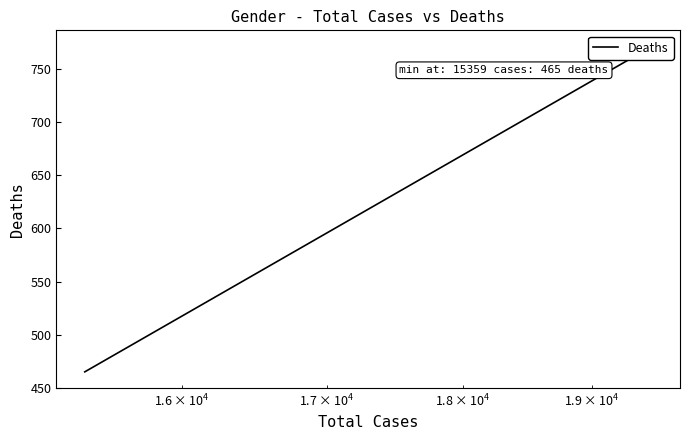

Is this an area chart (filled region under the line)?

No